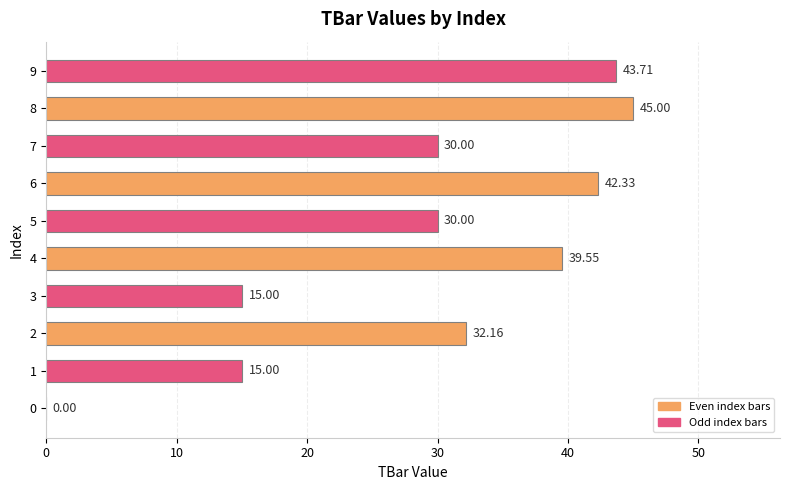

What is the change in value from 3 to 9?

+28.7